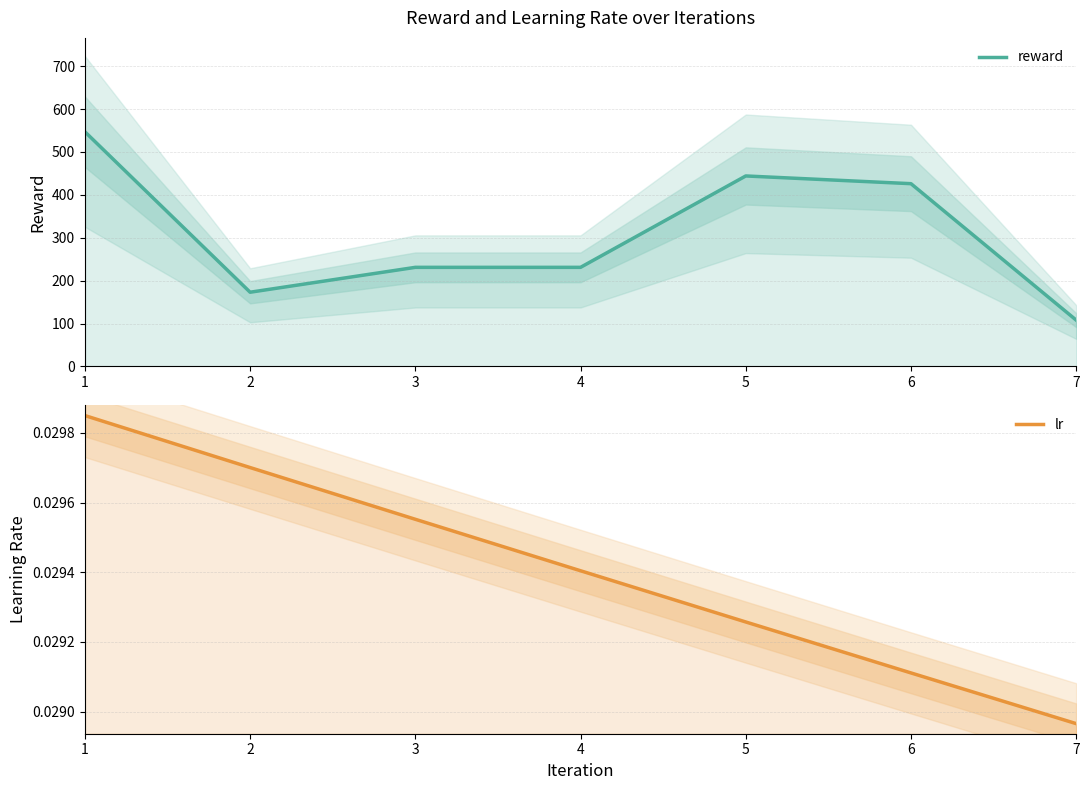

What is the spread (max minus min) of values at 7?

108.0